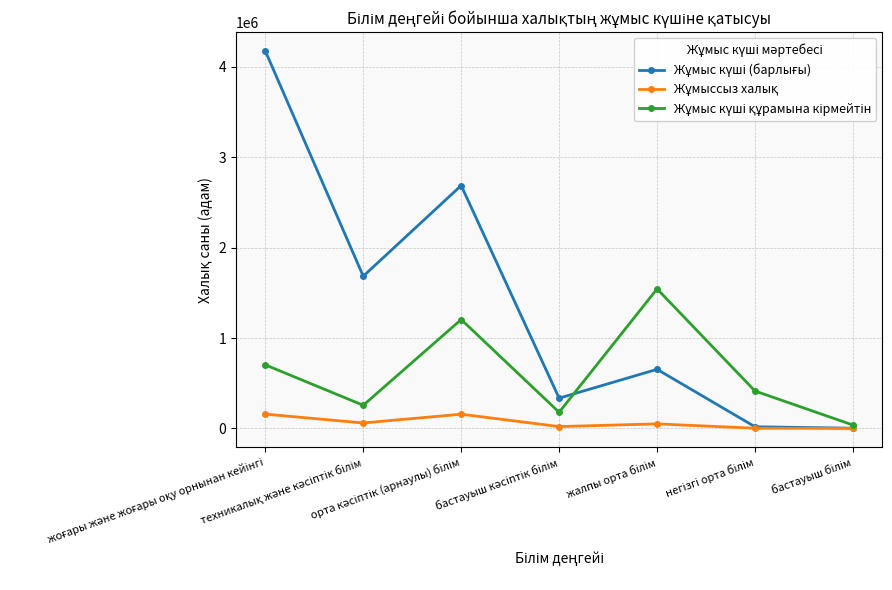

Is this an area chart (filled region under the line)?

No